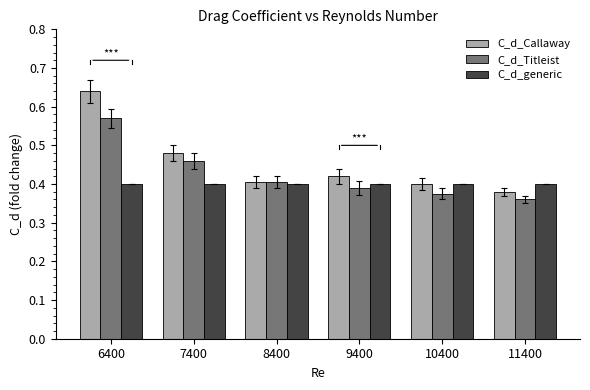

Count the number of categories in the chart.

6